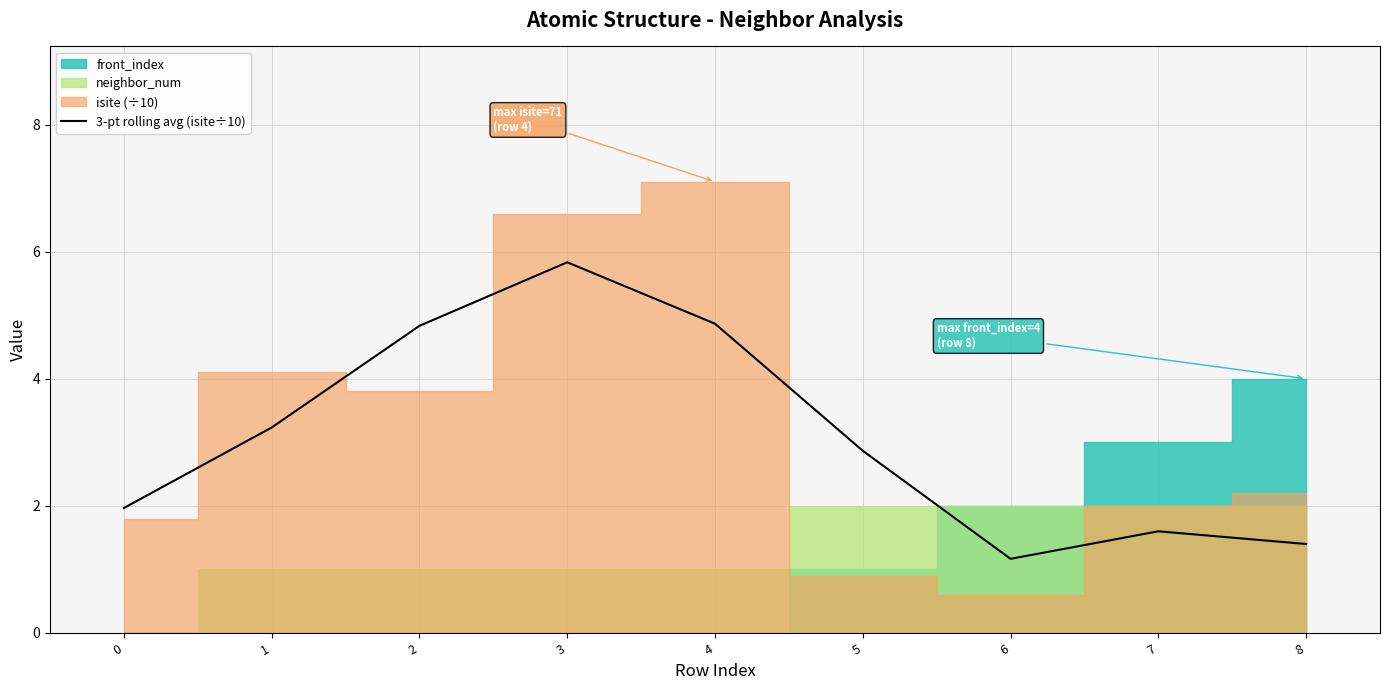

What is the ratio of the value at 1 to the value at 8?

2.3